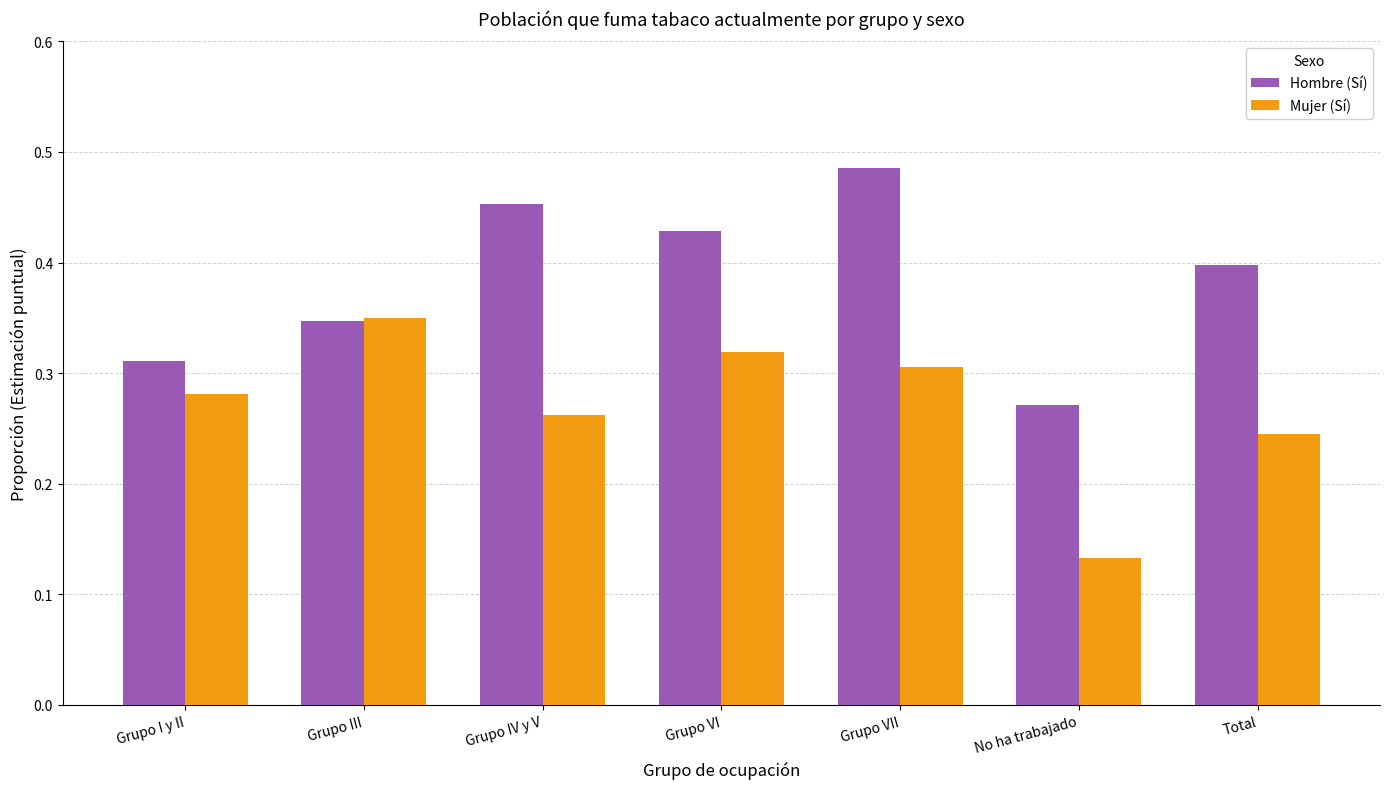

What is the label of the 1st bar from the right?

Total